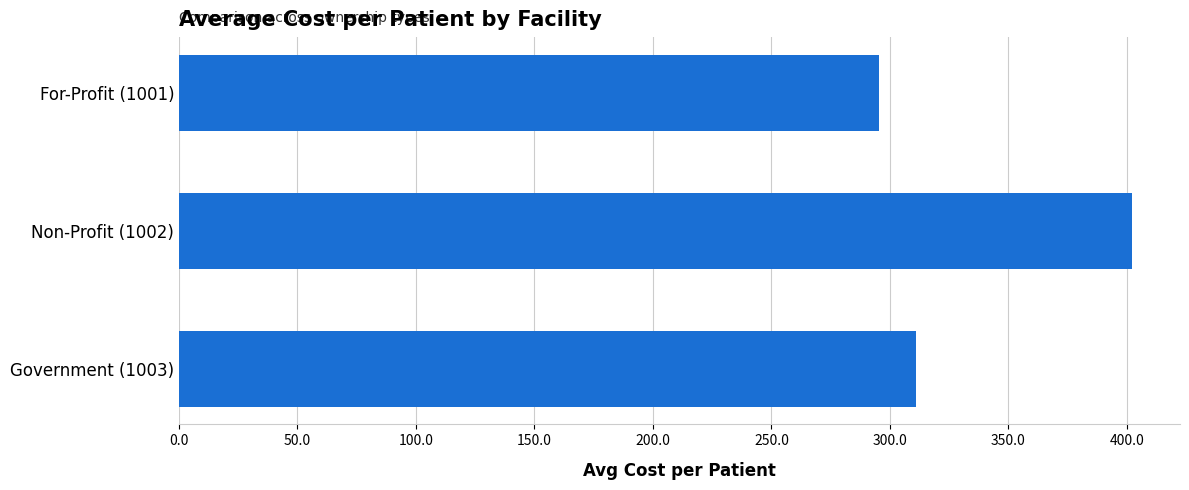

Is it true that the value at Non-Profit (1002) is 402.3?

True